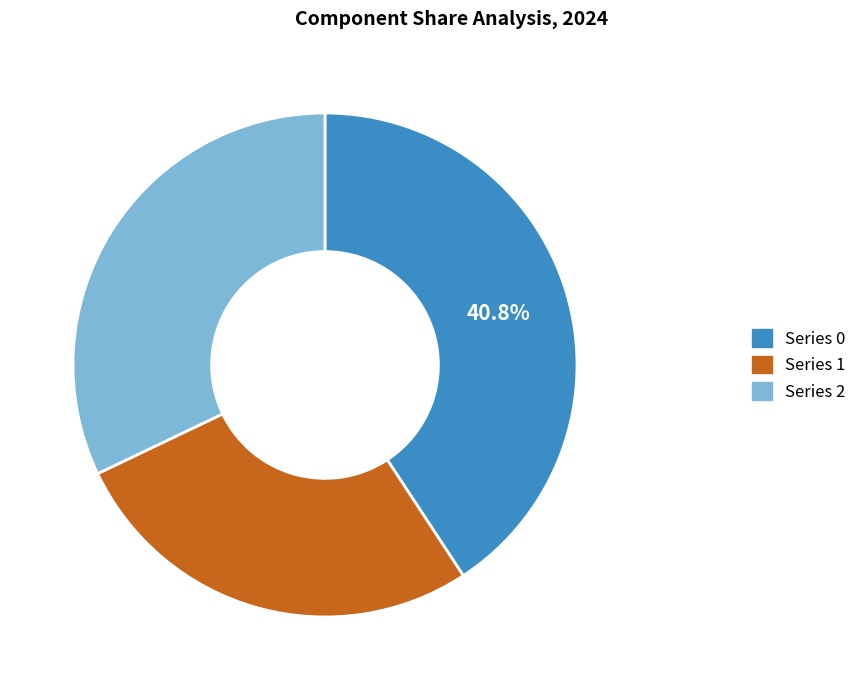

To the nearest percent, what is the difference between the largest and smallest slice percentages?

14%